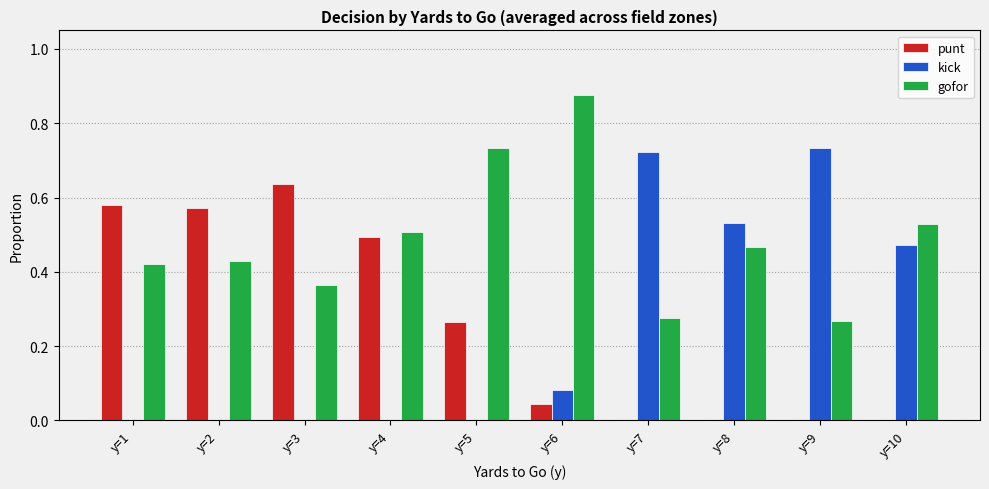

True or false: punt has a value of 1.0 at y=1.

False